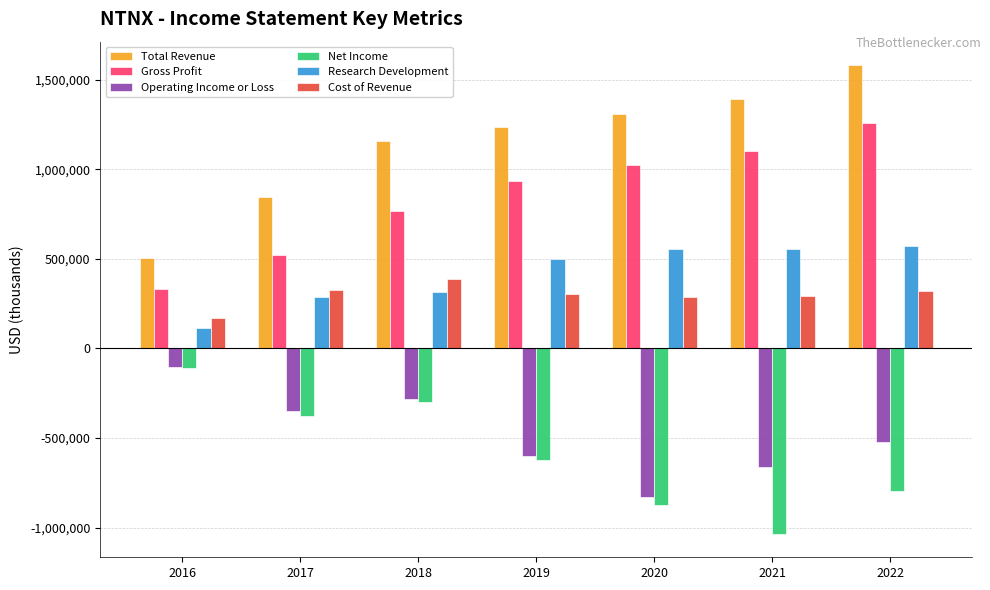

What is the value of the Net Income bar at the 2nd from the left?

-379600